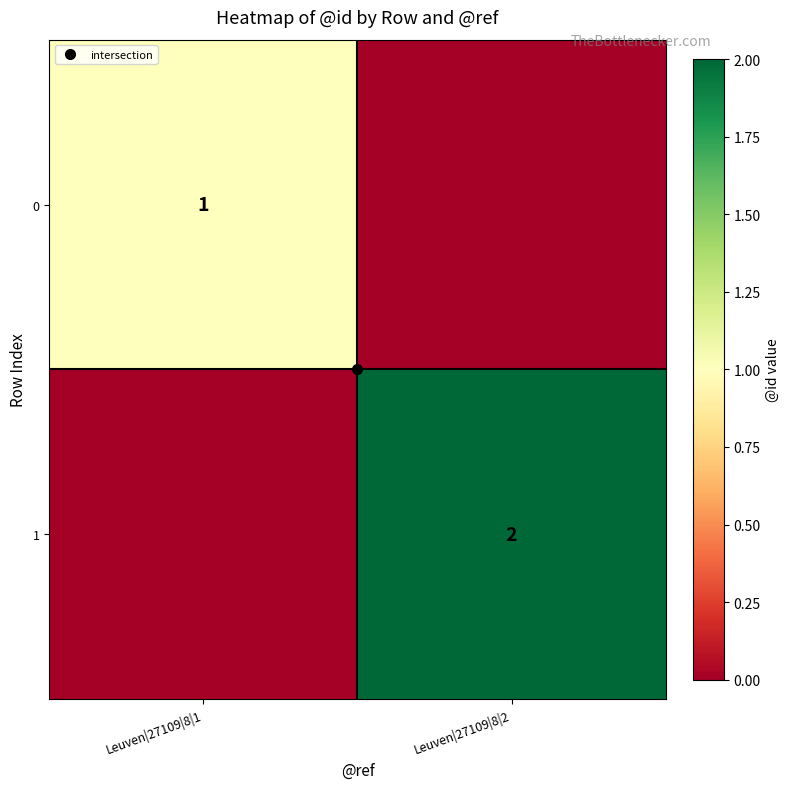

The value of 0 at Leuven|27109|8|2 is 1. True or false?

False